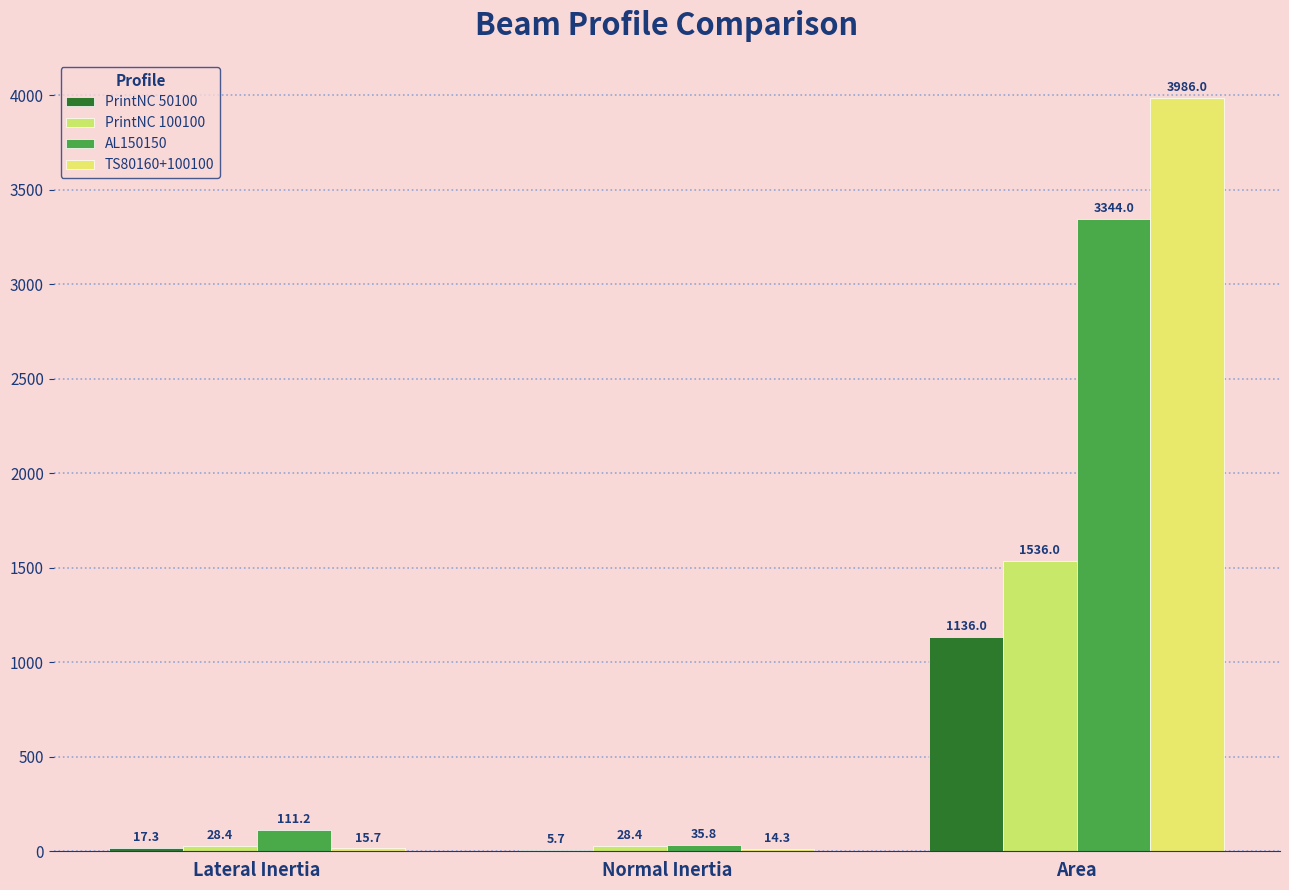

How many distinct data groups are displayed?

4